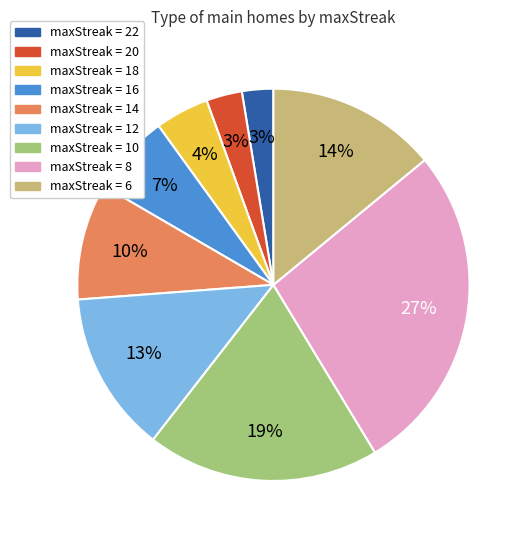

Is there any slice that represents more than half of the pie?

No